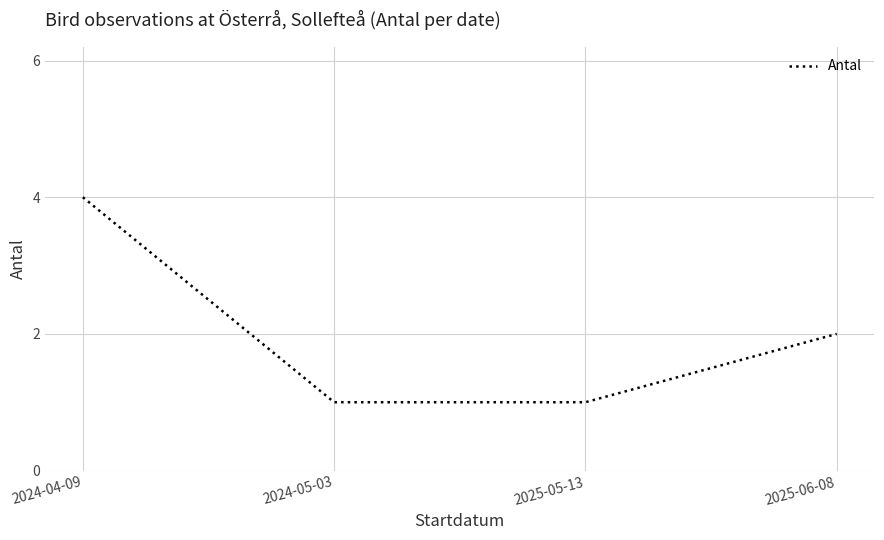

Reading right to left, extract all data points from this chart.

2025-06-08=2	2025-05-13=1	2024-05-03=1	2024-04-09=4